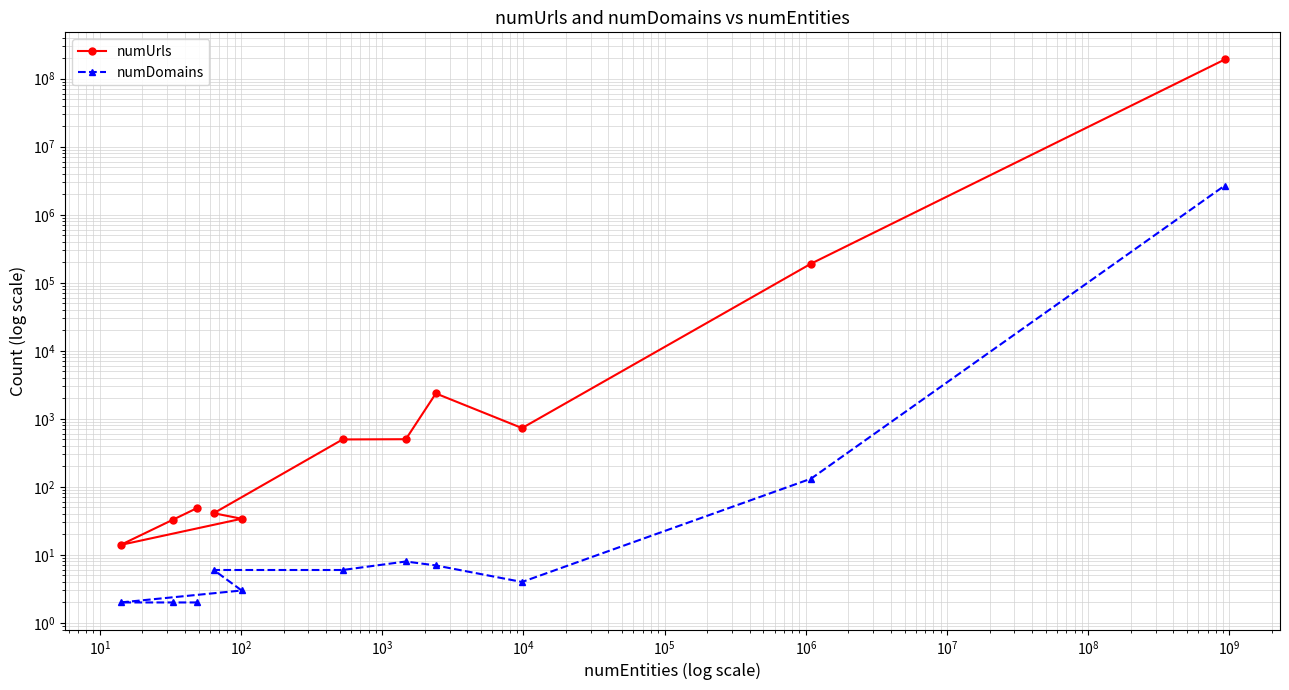

At how many categories does at least one series exceed 163098408?

1